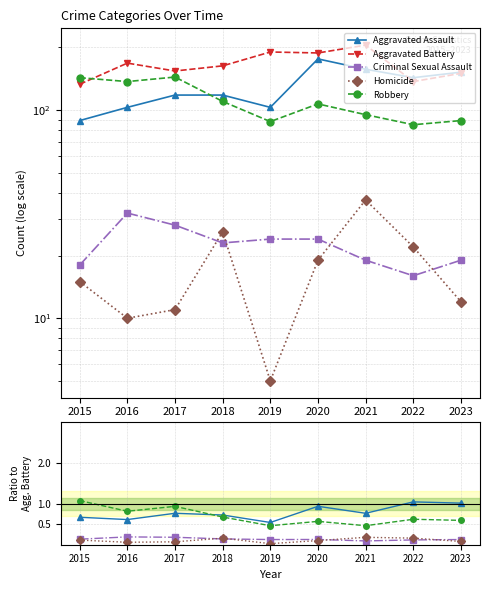

Is it true that Robbery equals 1.0 at 2022?

False